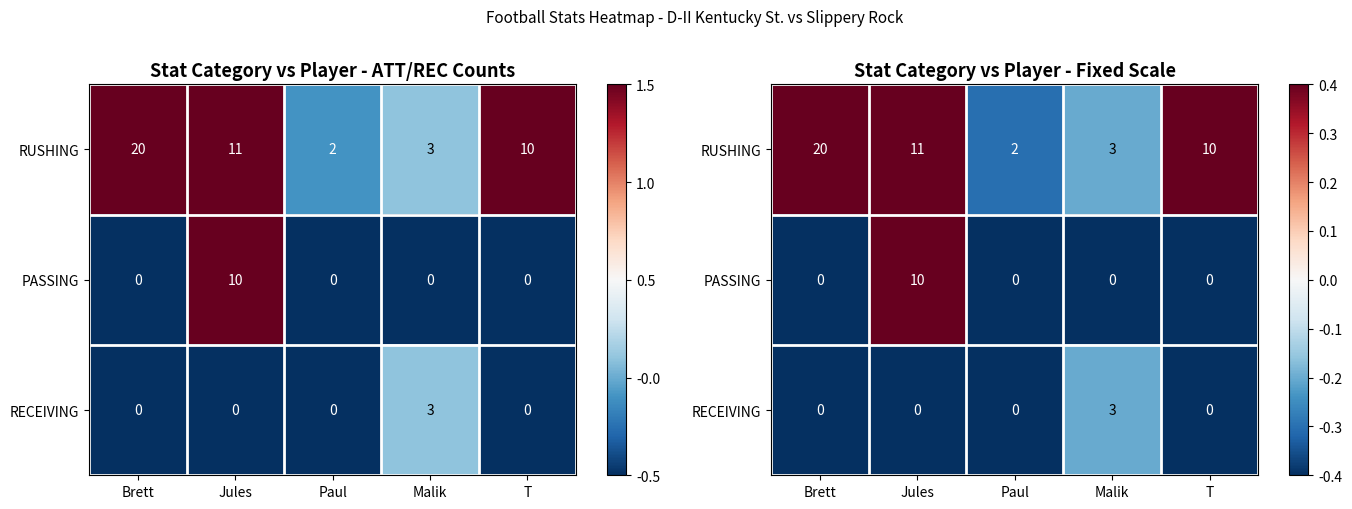

Where does the RUSHING series first go above 0?

Brett